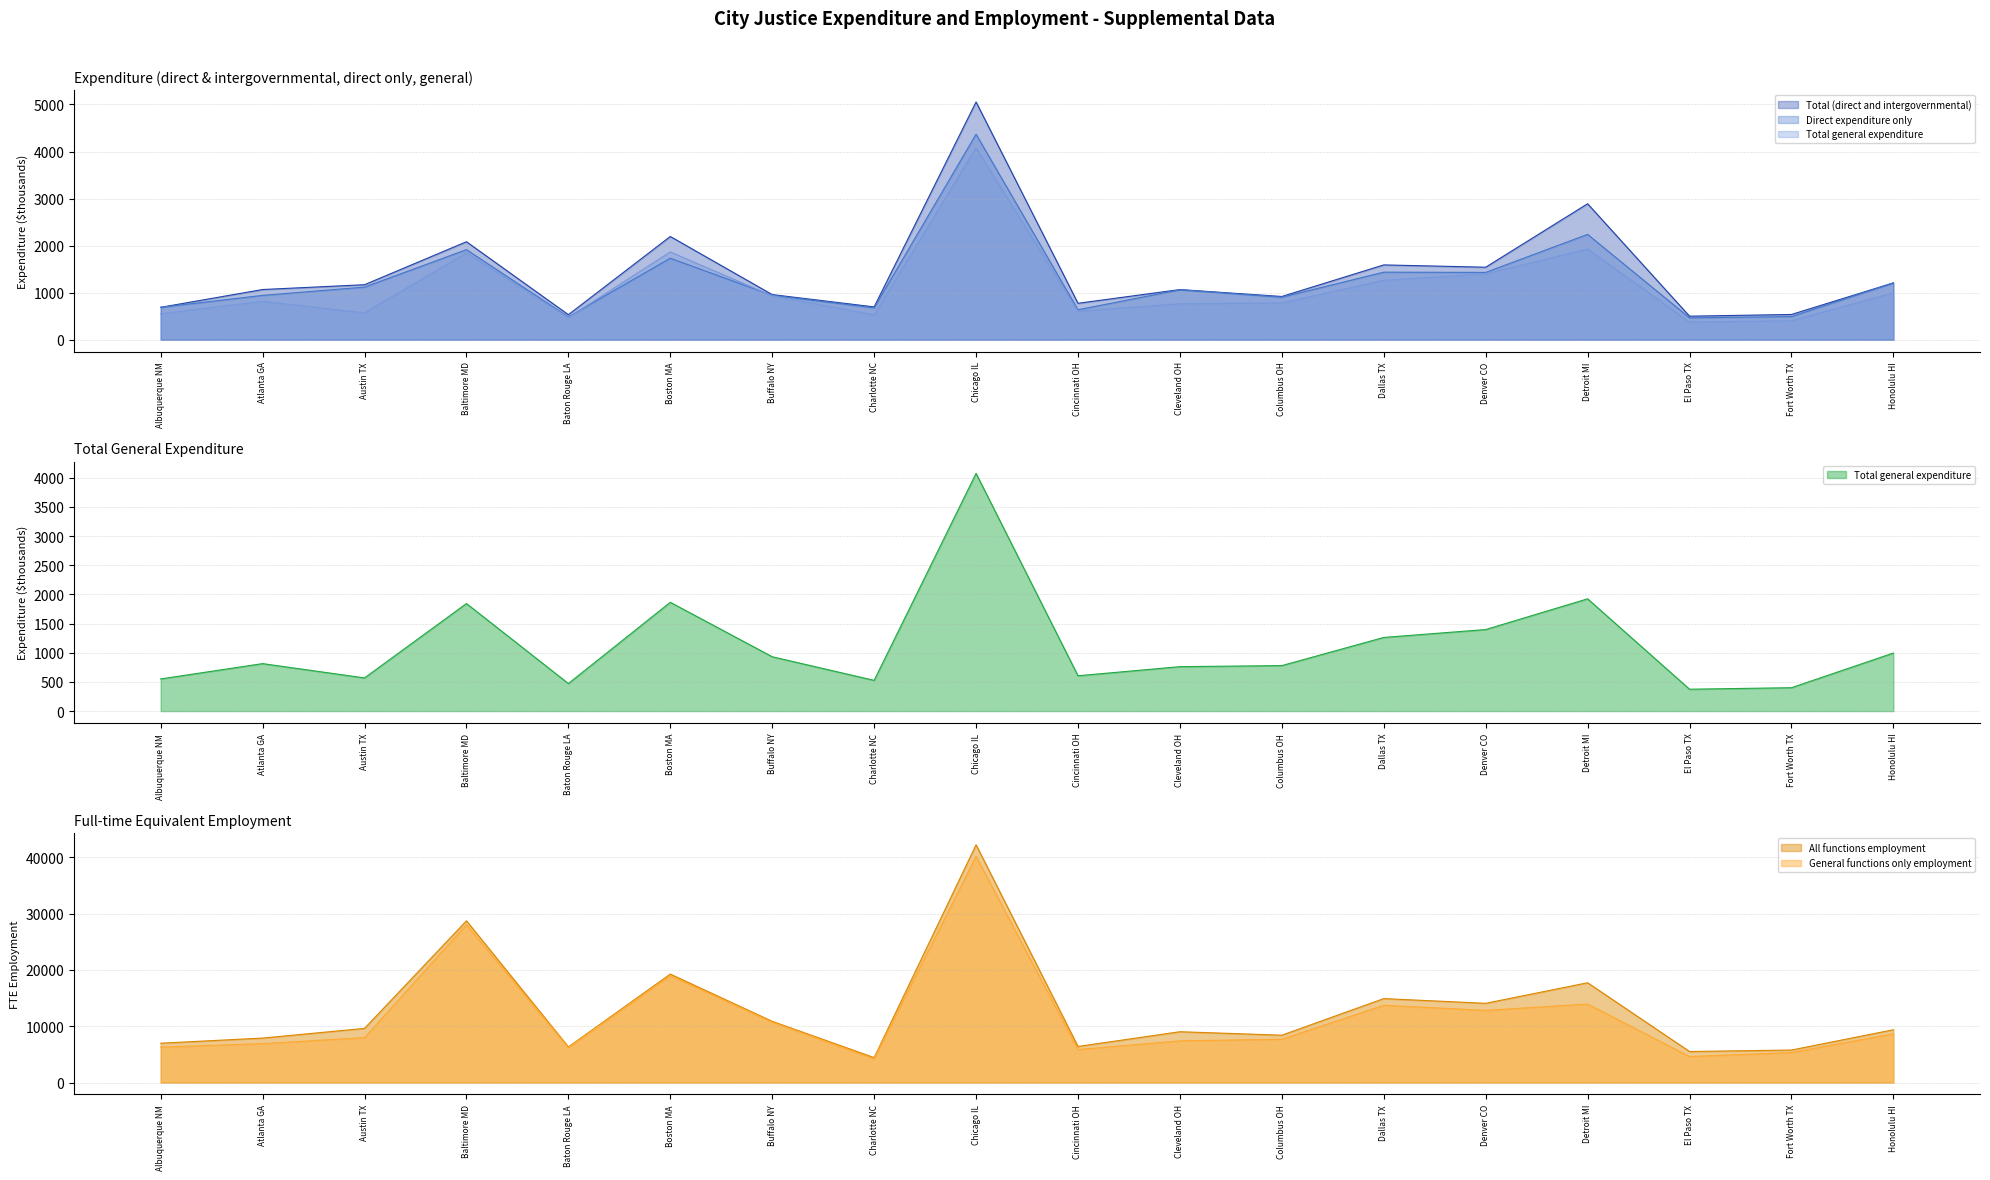

Does the chart have visible grid lines?

Yes